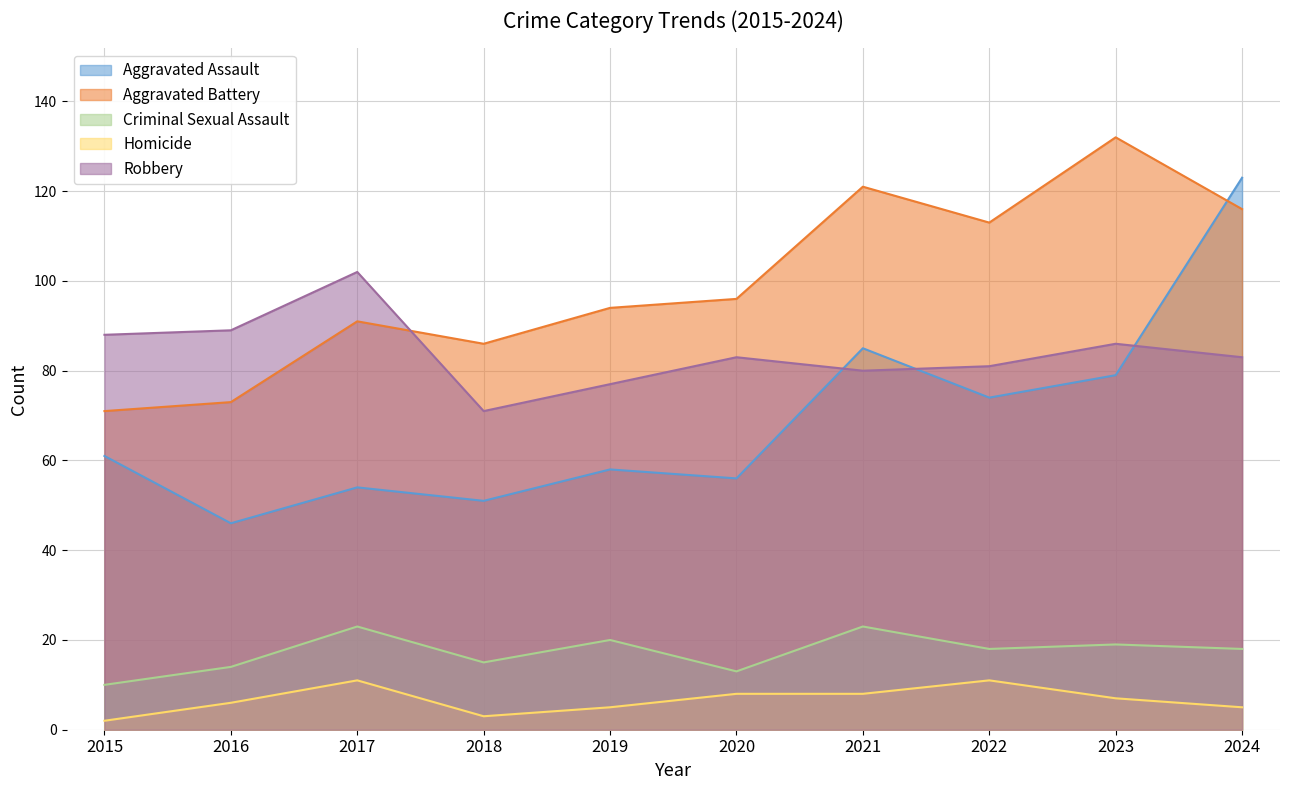

True or false: Aggravated Battery has a value of 94 at 2019.

True